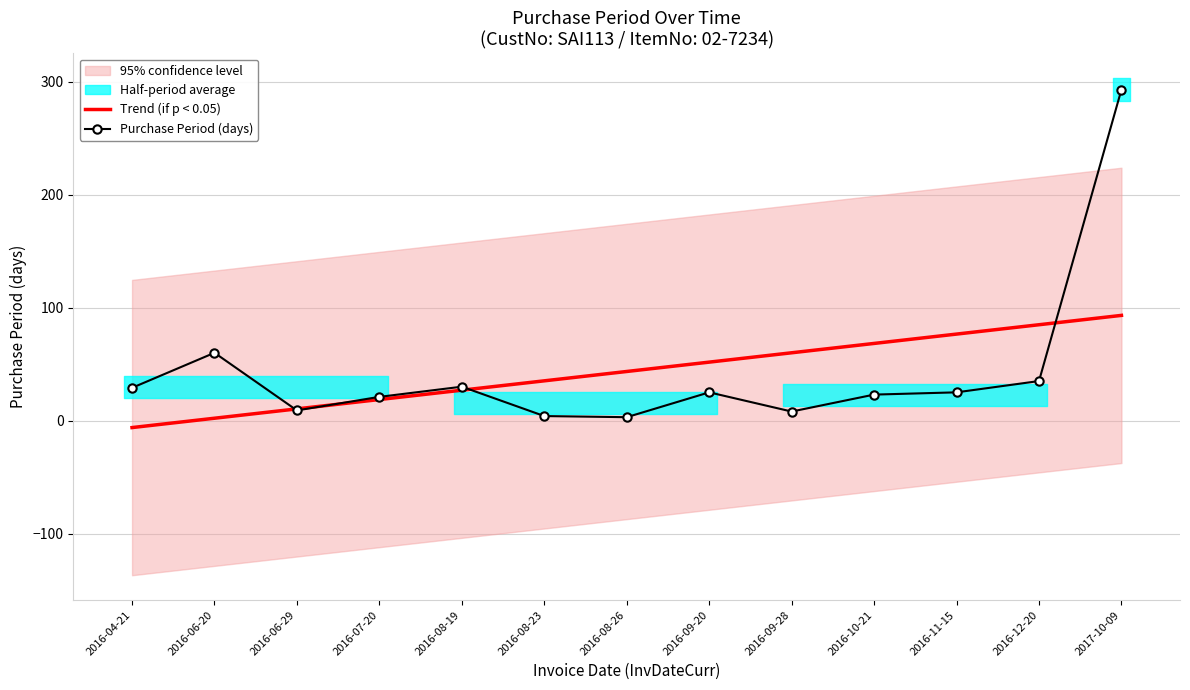

What is the minimum value shown in the chart?

-6.2